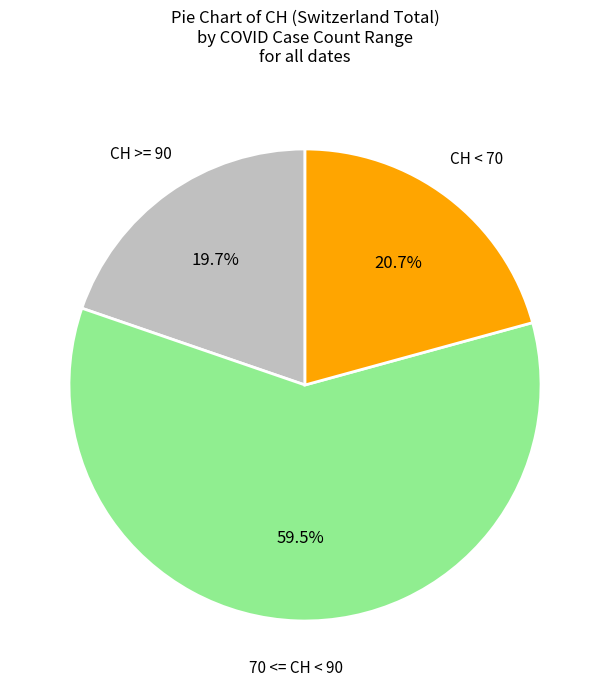

Is there a majority slice in this chart?

Yes